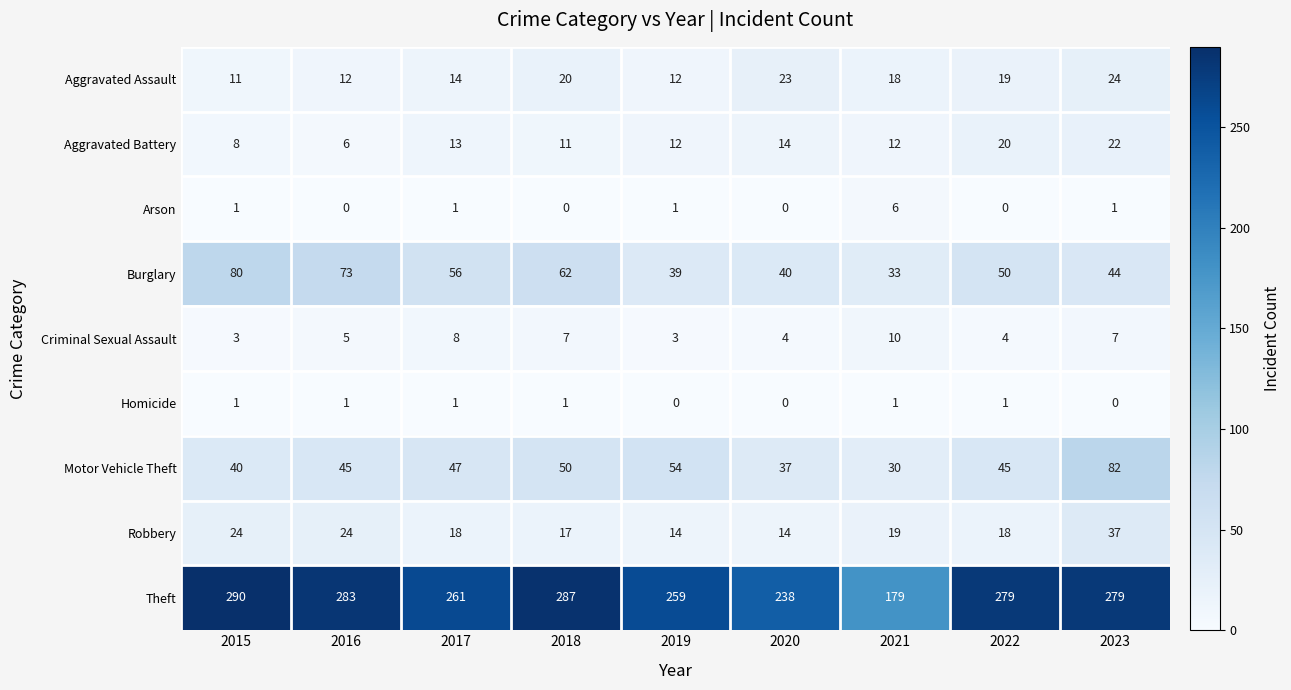

Is it true that Motor Vehicle Theft equals 40 at 2015?

True